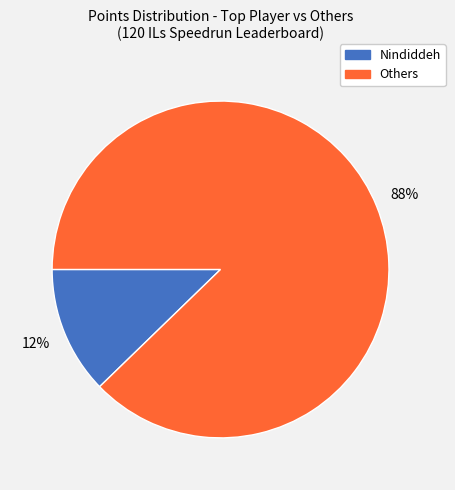

Is there a majority slice in this chart?

Yes